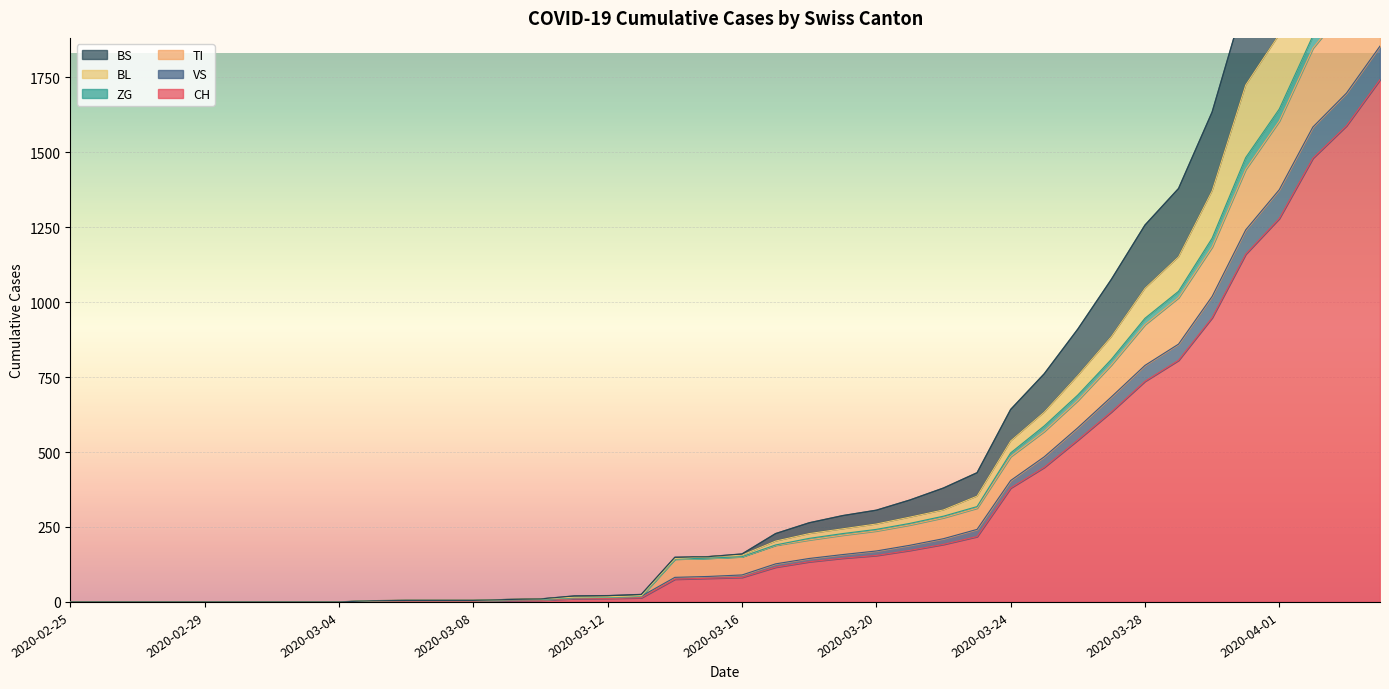

What is the difference between the highest and lowest values at 2020-03-24?

262